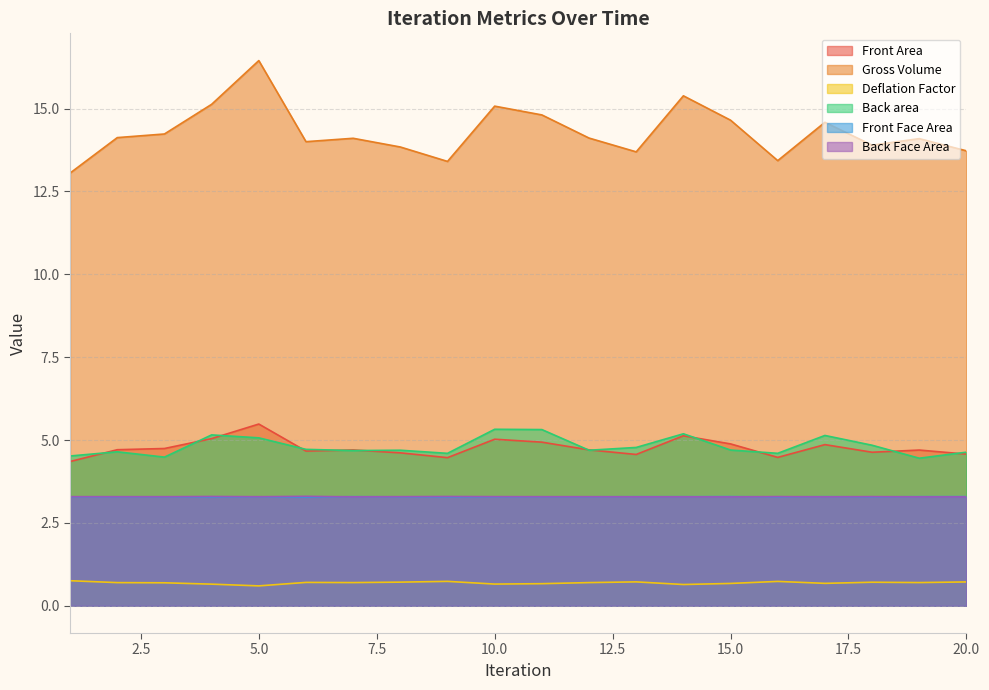

List the series in order of their peak value, highest first.

Gross Volume, Front Area, Back area, Back Face Area, Front Face Area, Deflation Factor